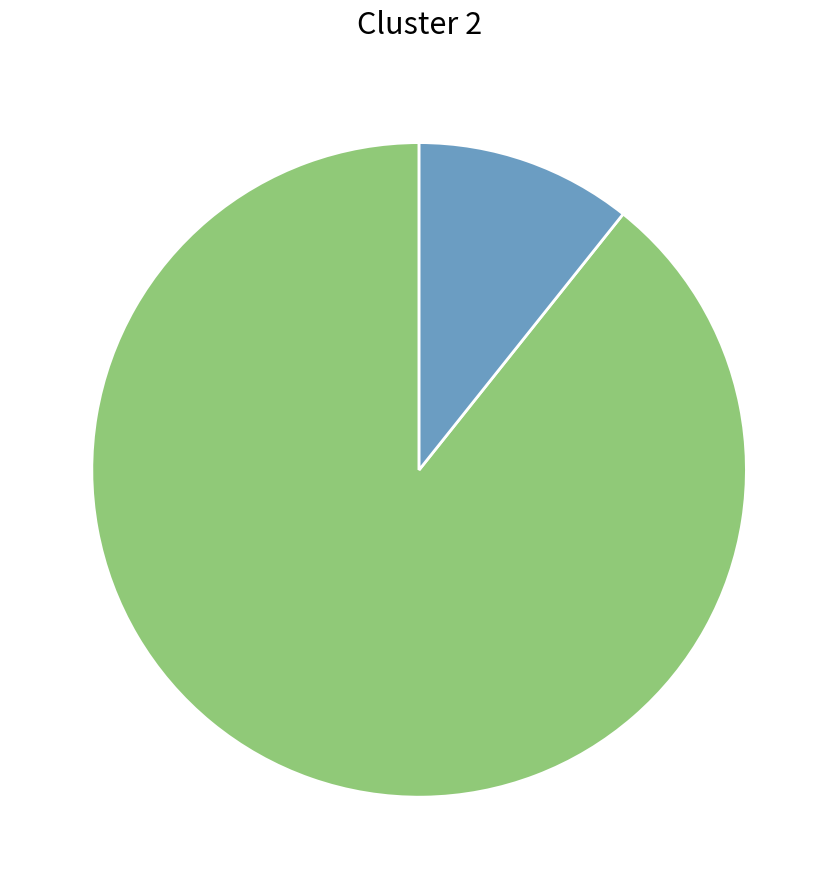

Count the number of slices in the pie.

2